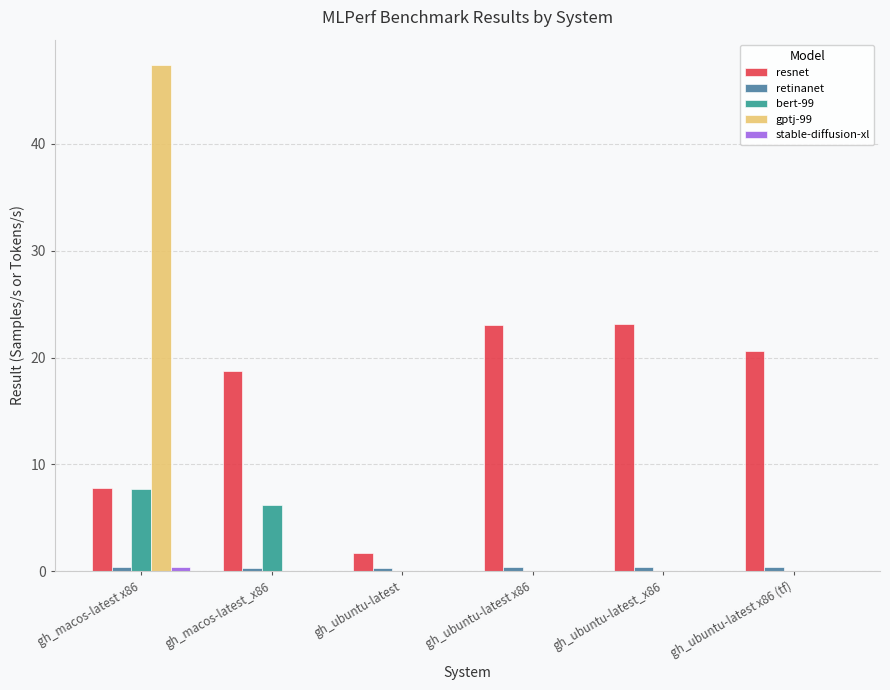

How many data points does each series have?

6